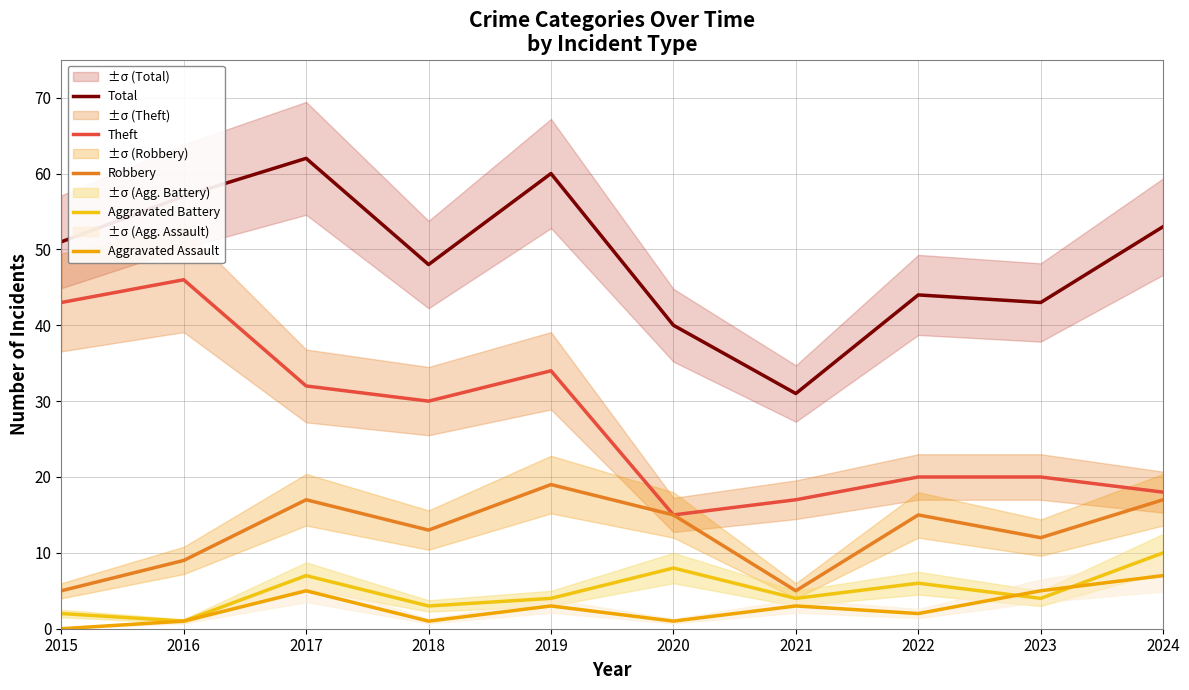

Reading left to right, list all the values displayed in this chart.

Total: 51	57	62	48	60	40	31	44	43	53
Theft: 43	46	32	30	34	15	17	20	20	18
Robbery: 5	9	17	13	19	15	5	15	12	17
Aggravated Battery: 2	1	7	3	4	8	4	6	4	10
Aggravated Assault: 0	1	5	1	3	1	3	2	5	7